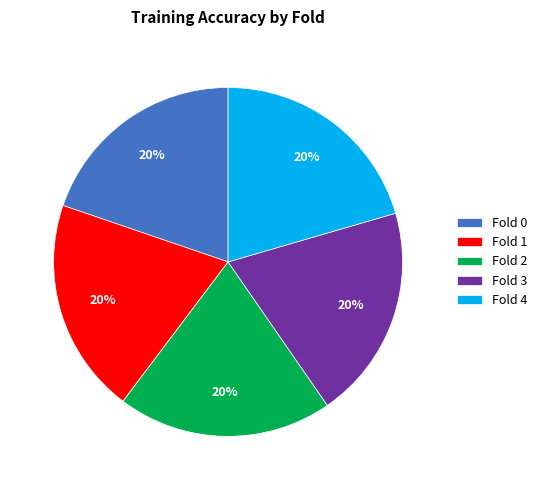

Is it true that Fold 3 is 20% of the pie?

True